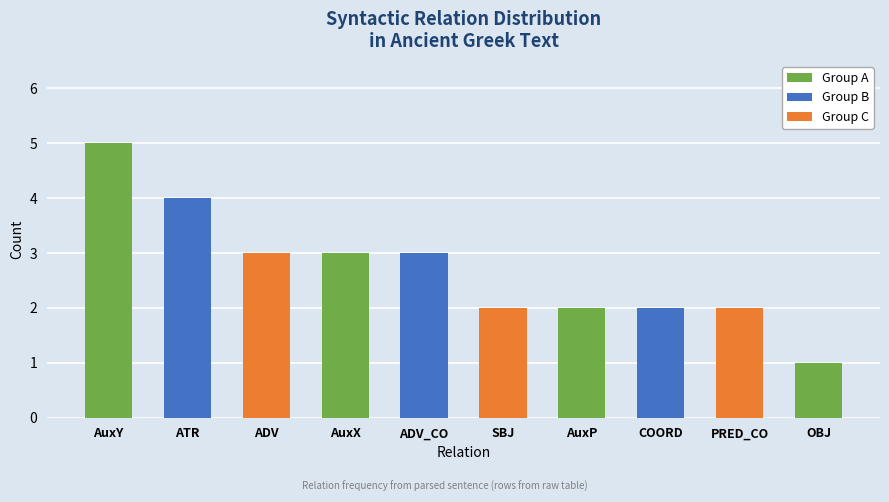

How many distinct data groups are displayed?

1